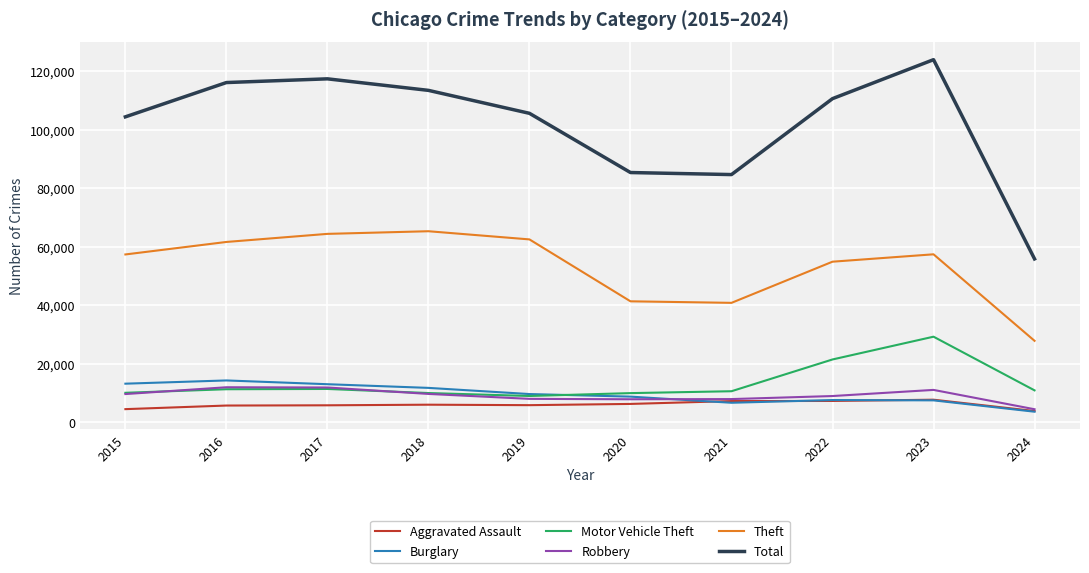

Read the Burglary value at 2018, to the nearest 10.

11750